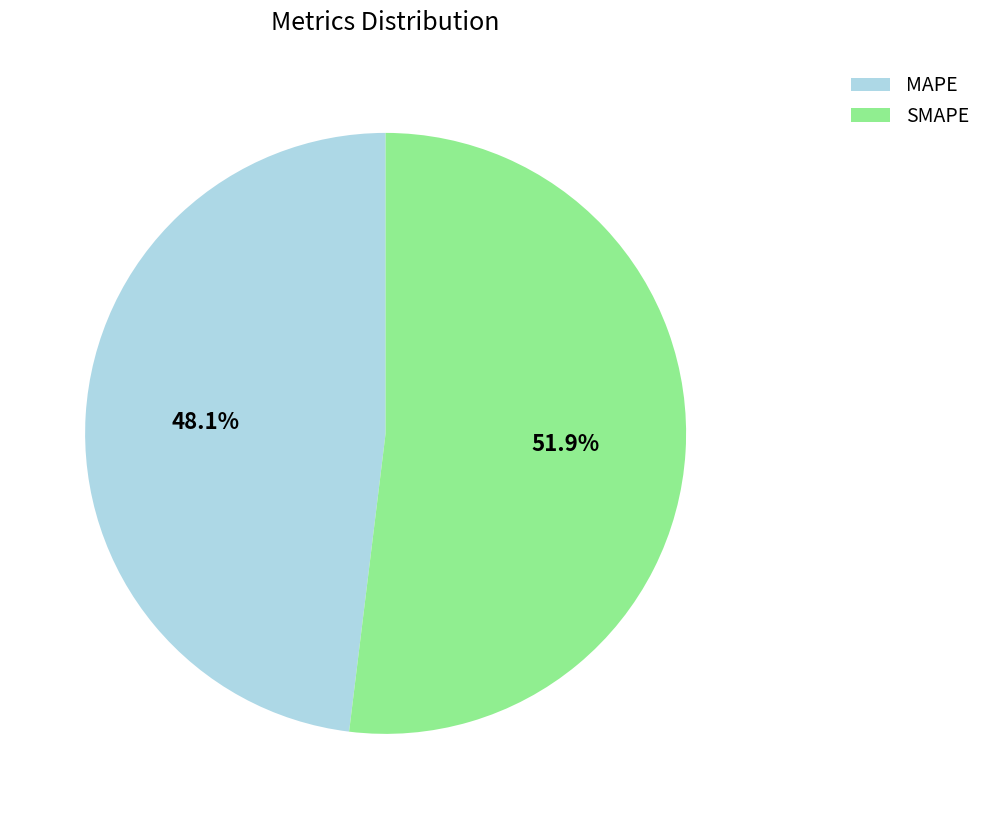

Which has a higher value, SMAPE or MAPE?

SMAPE